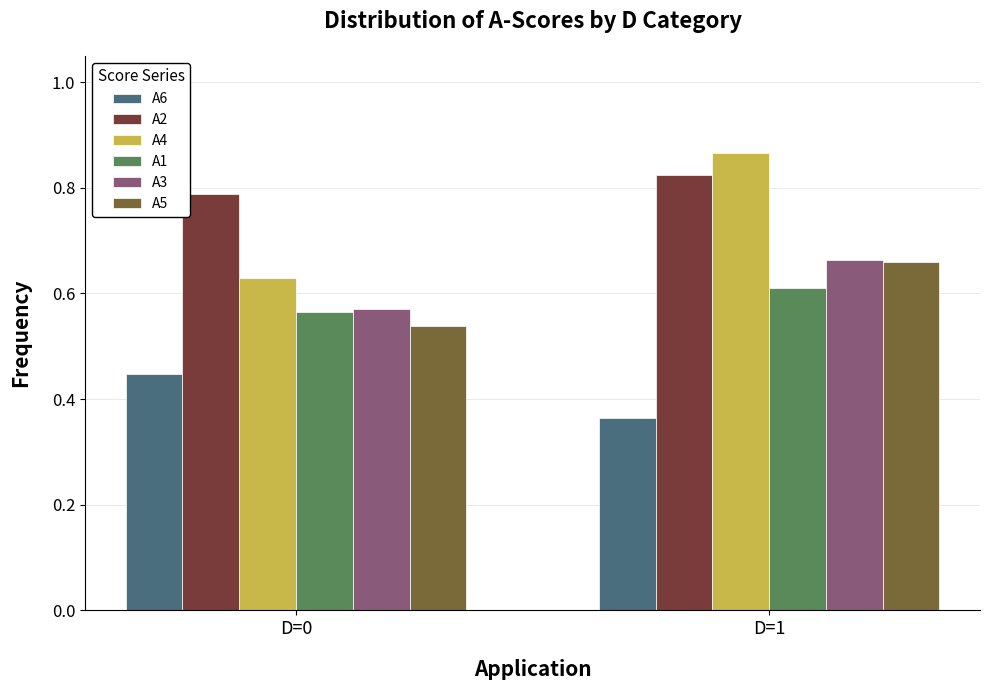

At which category is the sum across all series the highest?

D=1